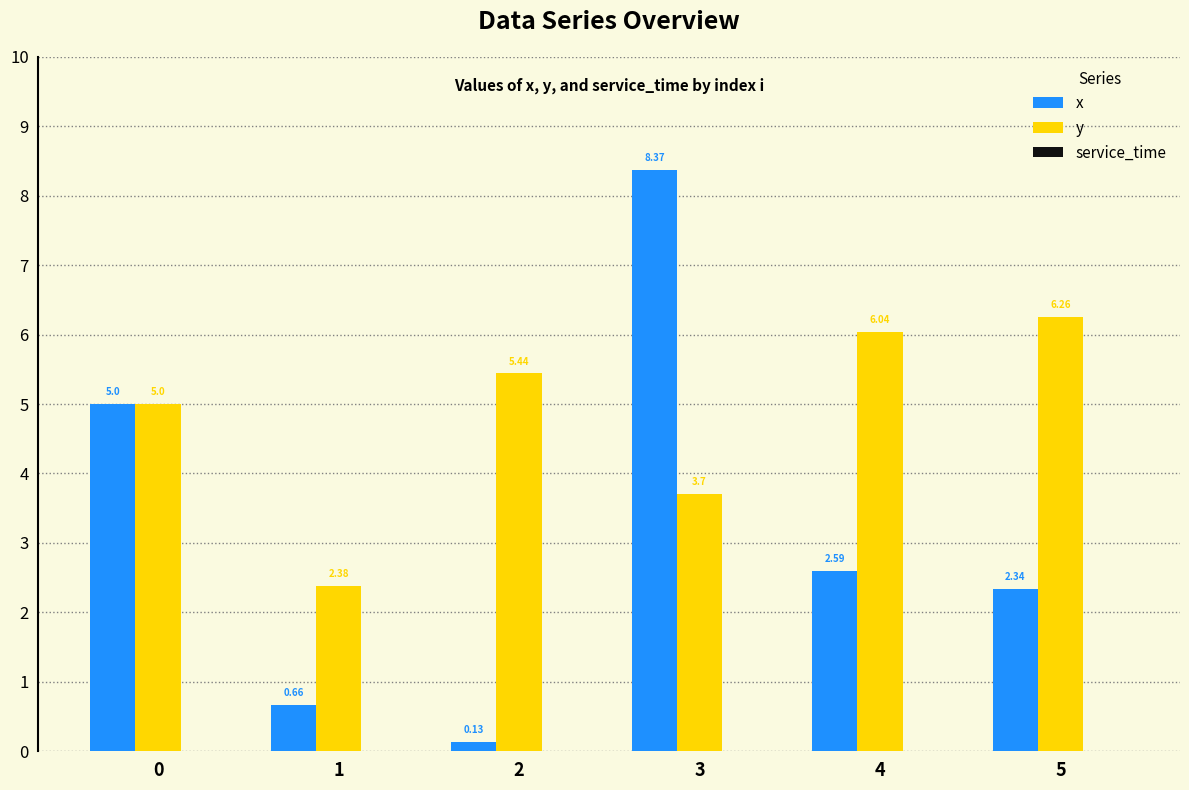

At 1, list the series in order from largest to smallest.

y, x